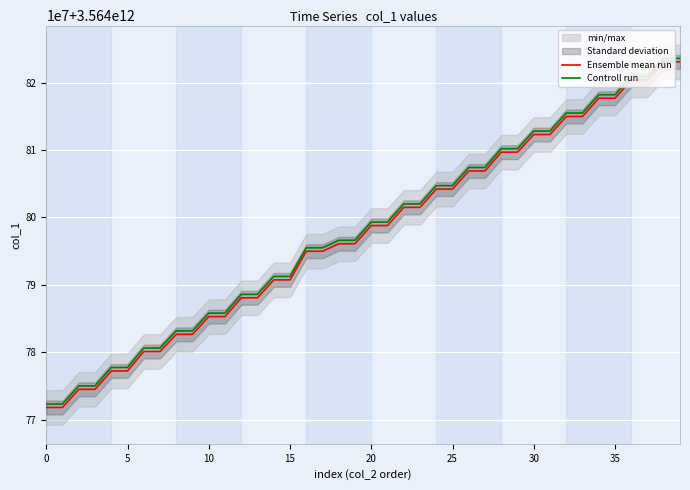

Between 14 and 15, which is larger?

14